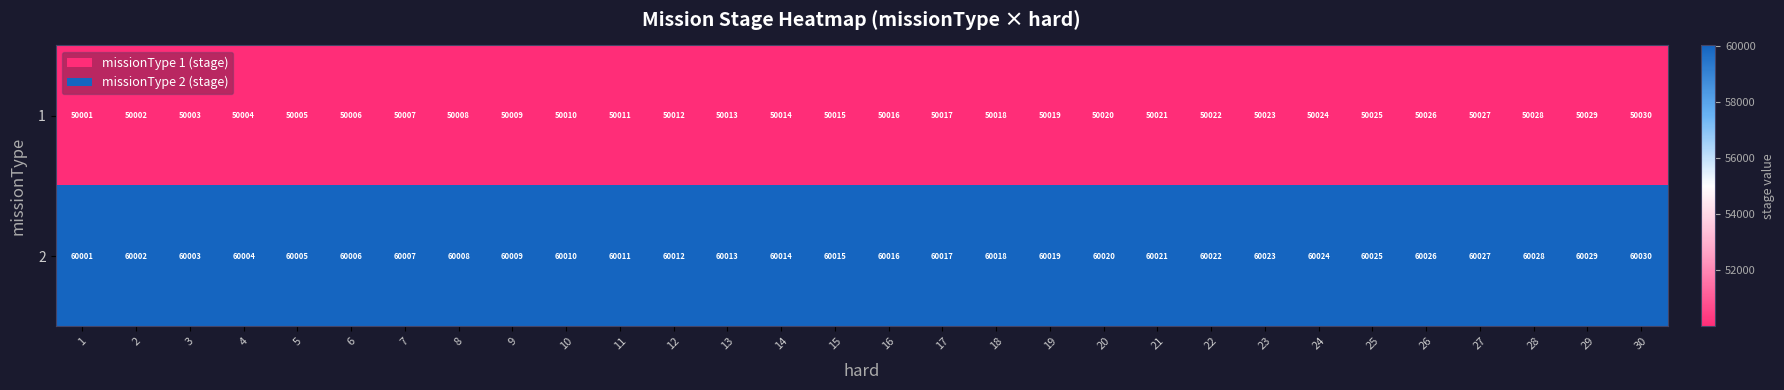

True or false: 1 has a value of 17244 at 26.

False